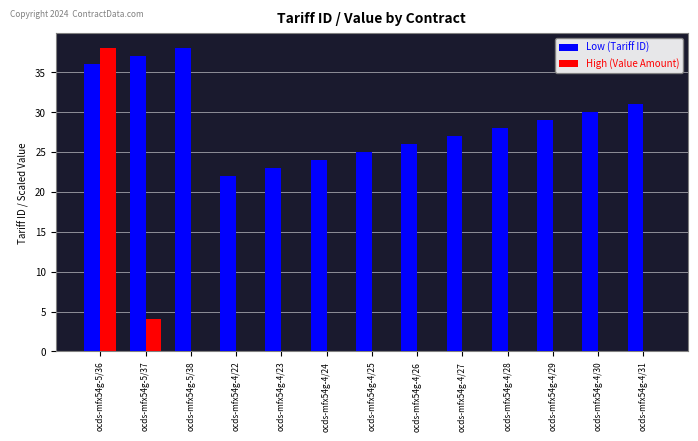

Between ocds-mfx54g-4/23 and ocds-mfx54g-4/29, which series saw the biggest shift?

Low (Tariff ID)